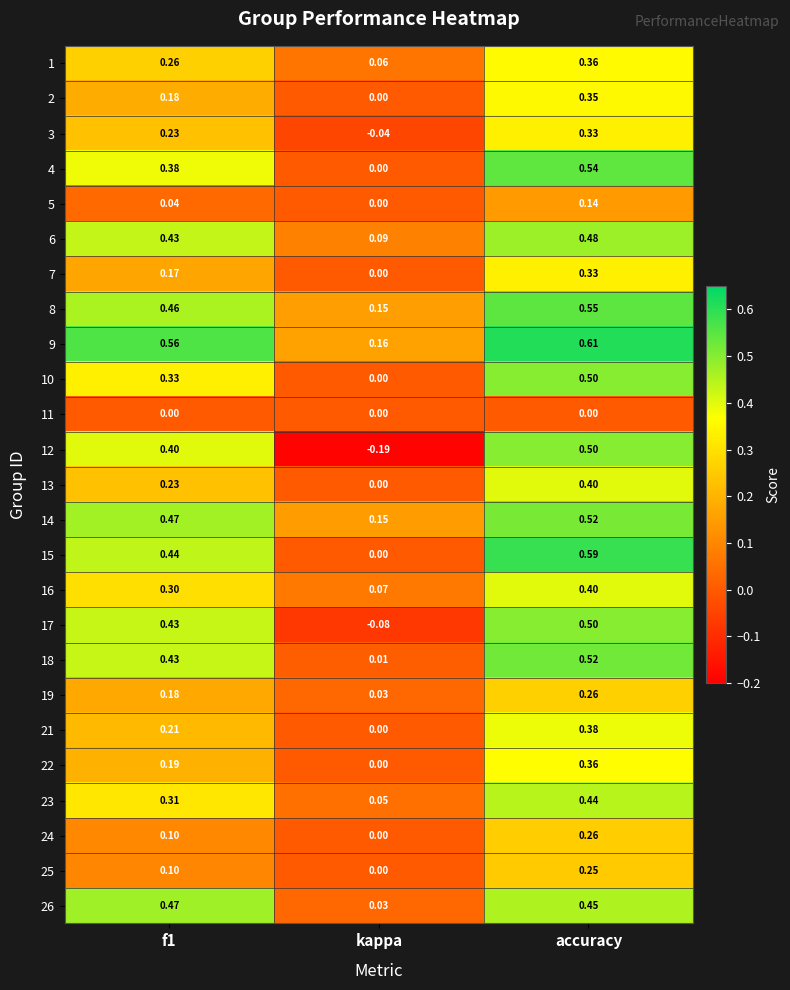

Which category has the lowest value in the 7 series?

kappa